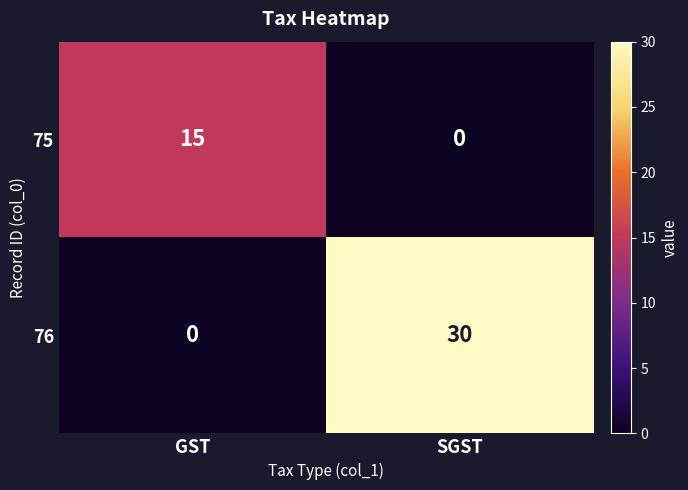

Which series changed the most between GST and SGST?

76